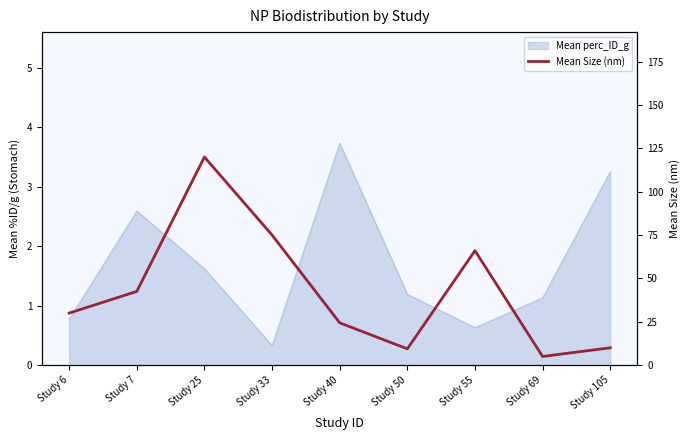

The chart shows a value of 9.4 at Study 50. True or false?

True